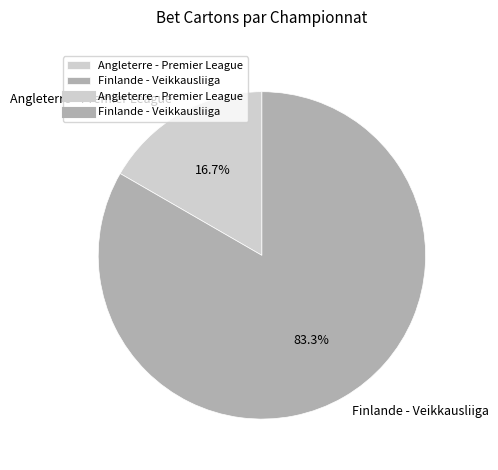

True or false: Finlande - Veikkausliiga accounts for 83% of the total.

True